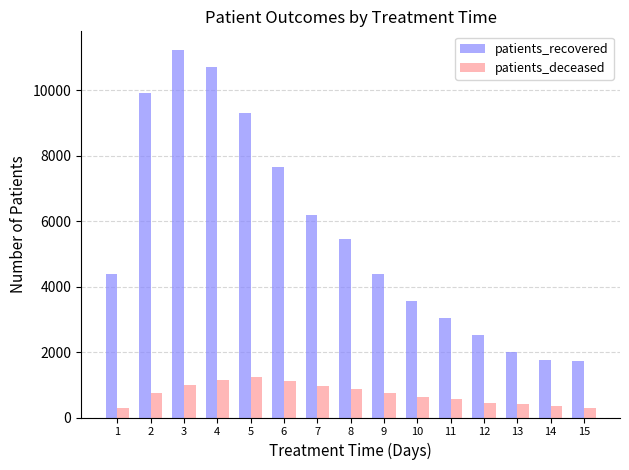

Rank the series by their average value, from highest to lowest.

patients_recovered, patients_deceased